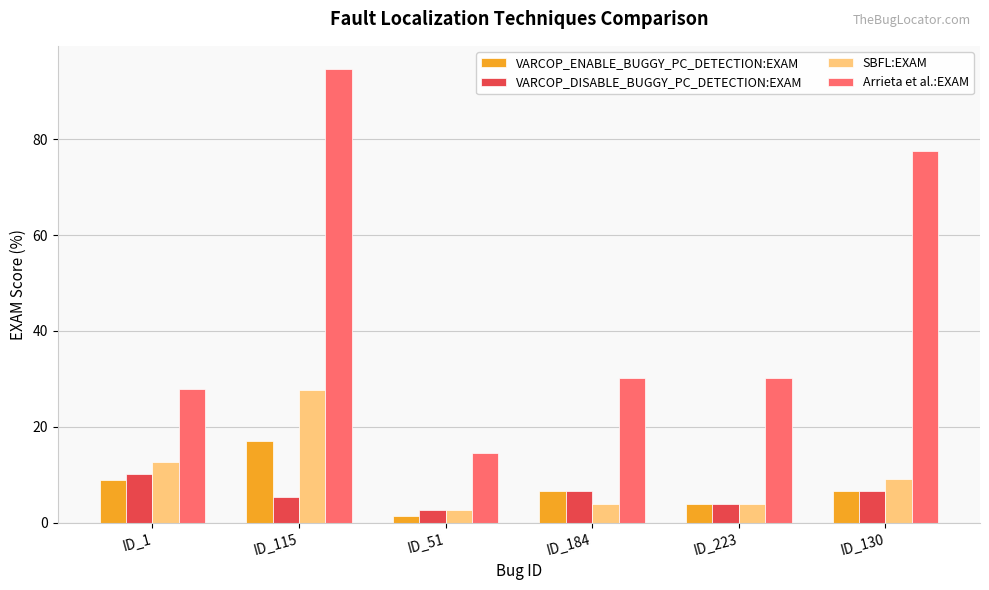

At which label is VARCOP_ENABLE_BUGGY_PC_DETECTION:EXAM closest to 9?

ID_1